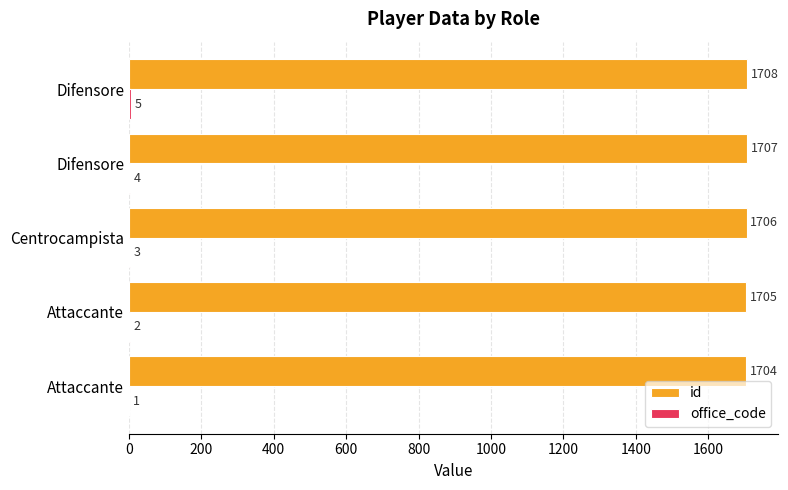

Count the number of categories in the chart.

5